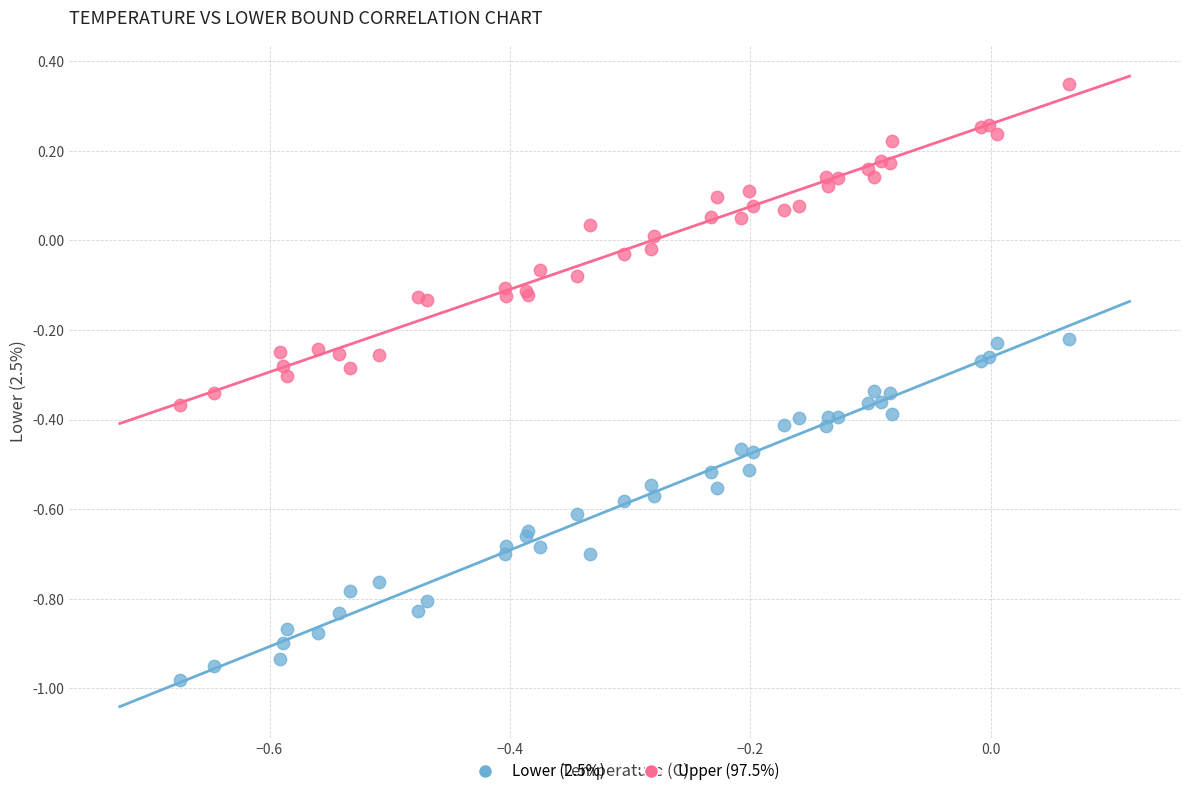

Which series has the largest Y range (max minus min)?

Lower (2.5%)